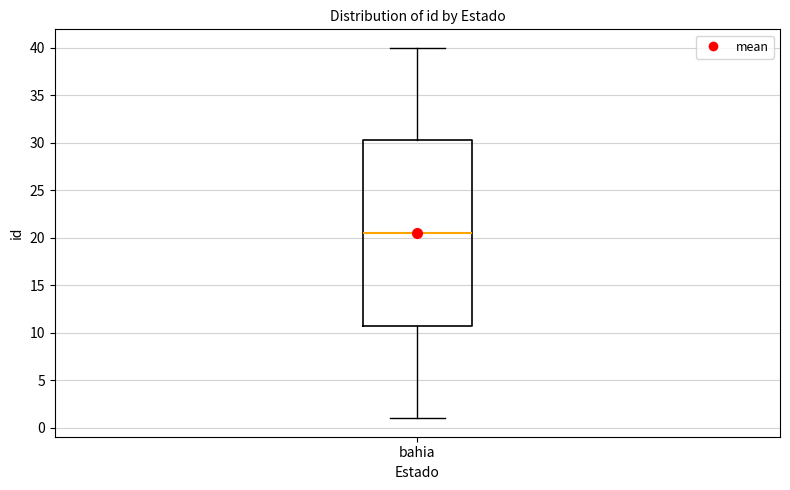

Read this box plot against the y-axis: the position of the median line, the range covered by the box, and the ends of both whiskers. The values are not printed on the chart, so give them approximately, as read against the axis.

median 20.5, box 11.0 to 30.5, whiskers 1.0 to 40.0